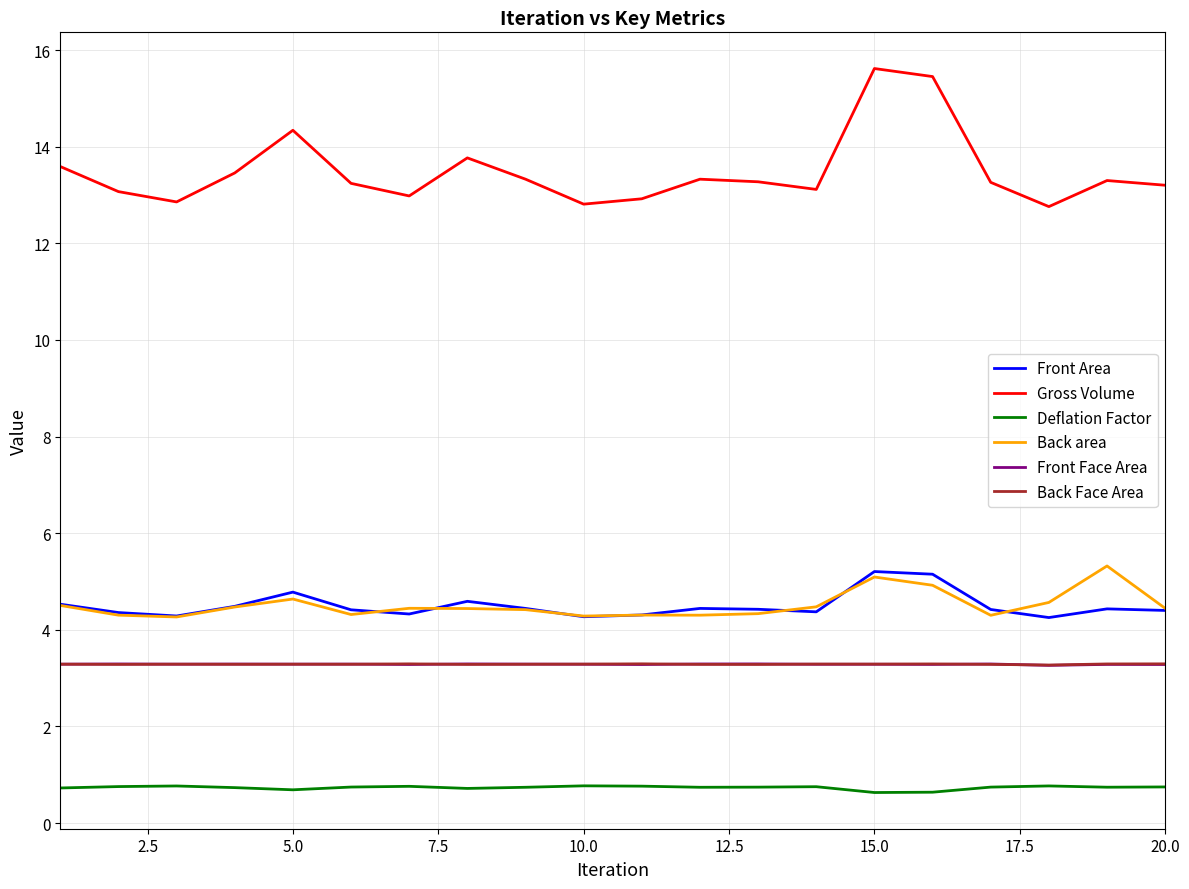

What is the maximum value for Front Area?

5.2